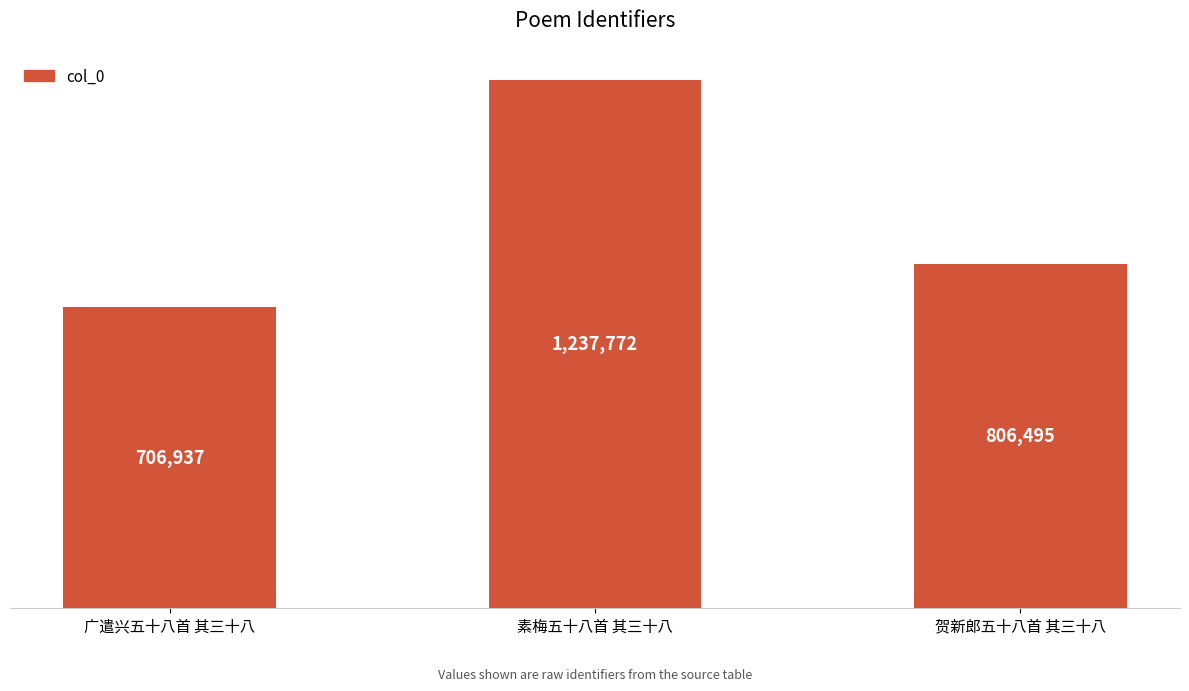

Rank the categories by value from highest to lowest.

素梅五十八首 其三十八, 贺新郎五十八首 其三十八, 广遣兴五十八首 其三十八